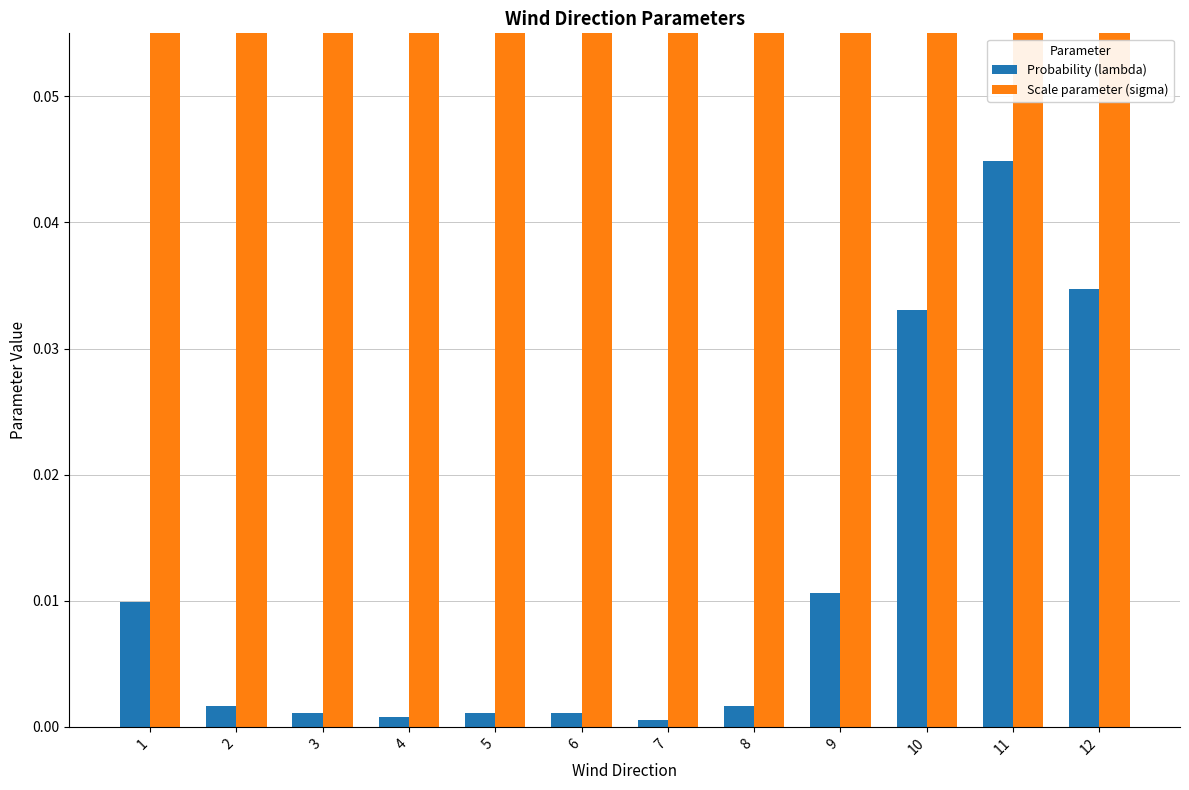

The Scale parameter (sigma) series shows 0.5 at 9. True or false?

True